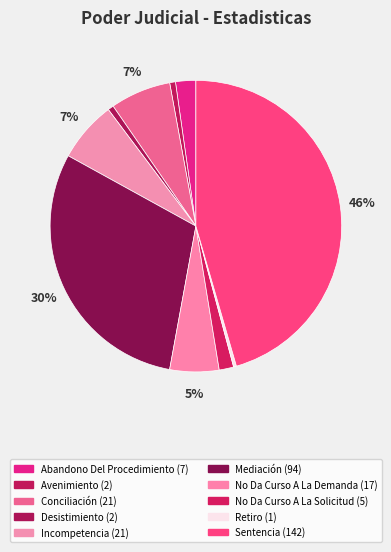

To the nearest percent, what percentage of the pie is No Da Curso A La Solicitud?

2%